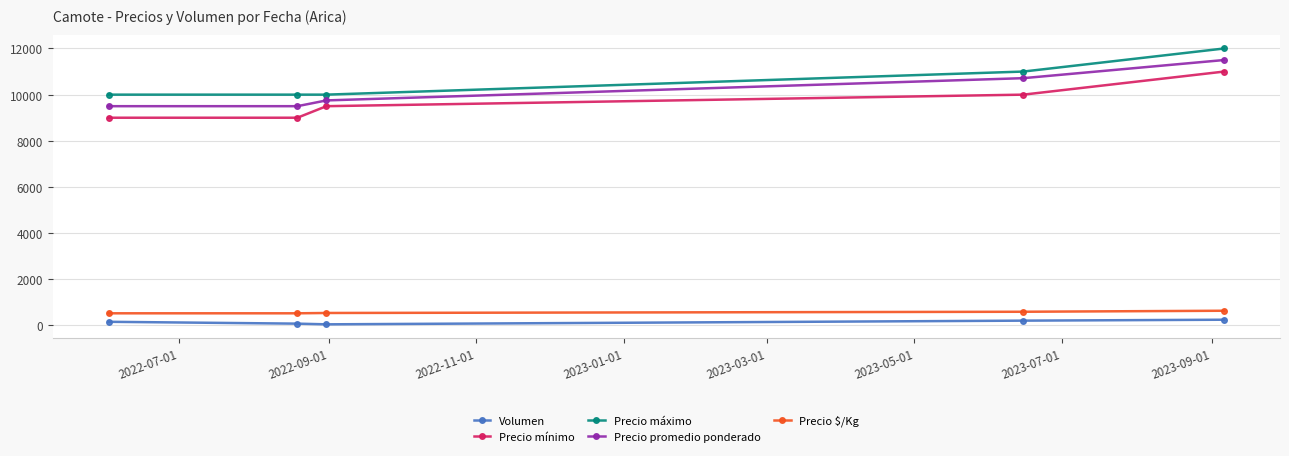

True or false: Precio máximo and Precio promedio ponderado intersect in this chart.

False